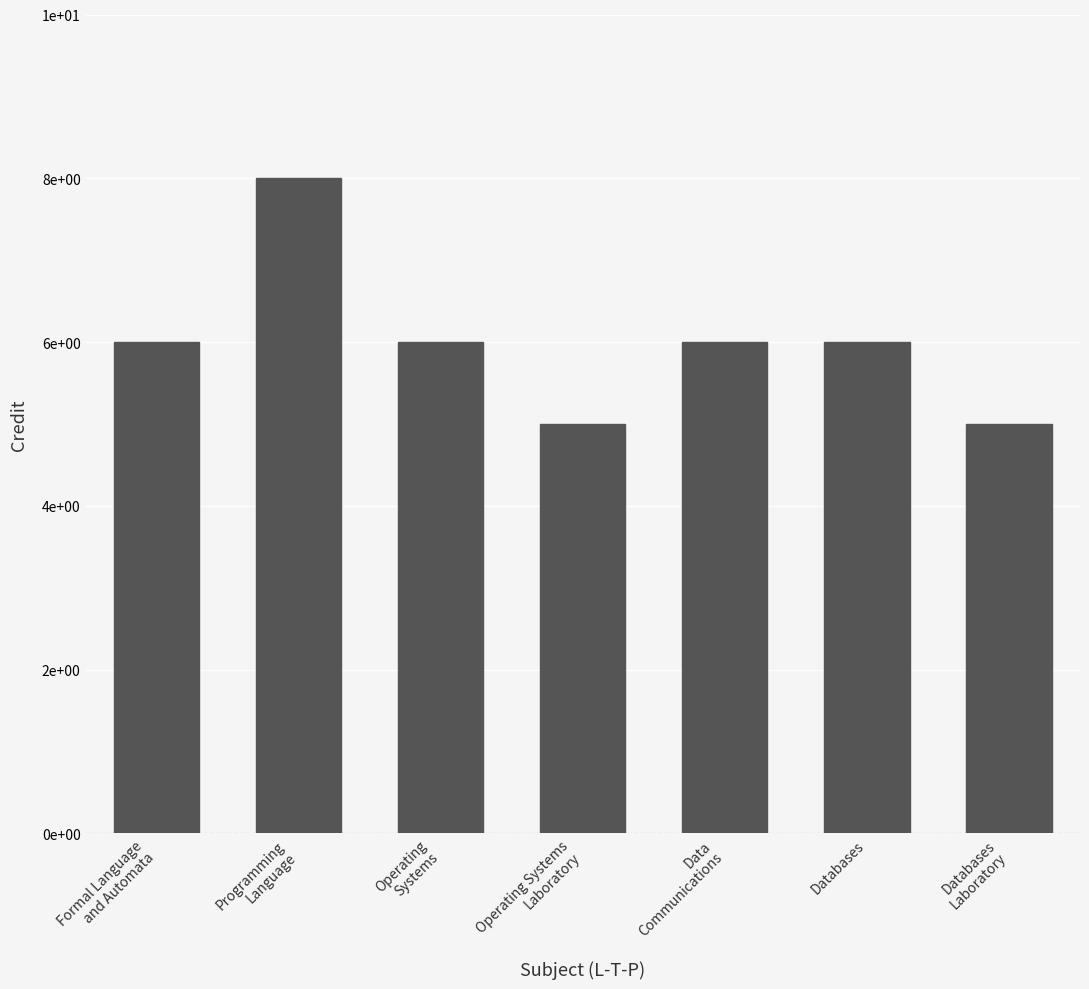

The value at Data
Communications is 3. True or false?

False